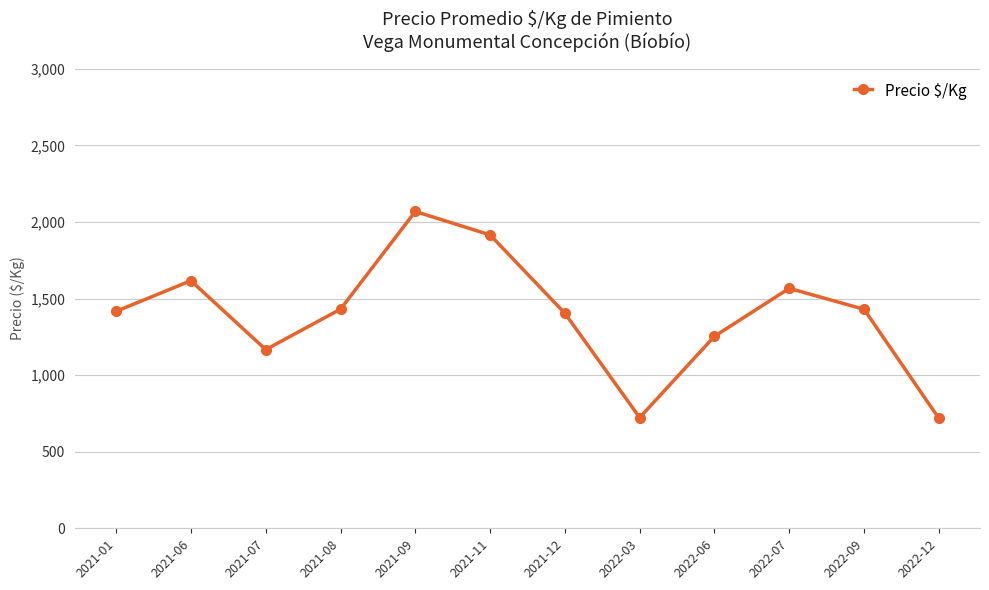

Where does the data first go above 1430?

2021-06